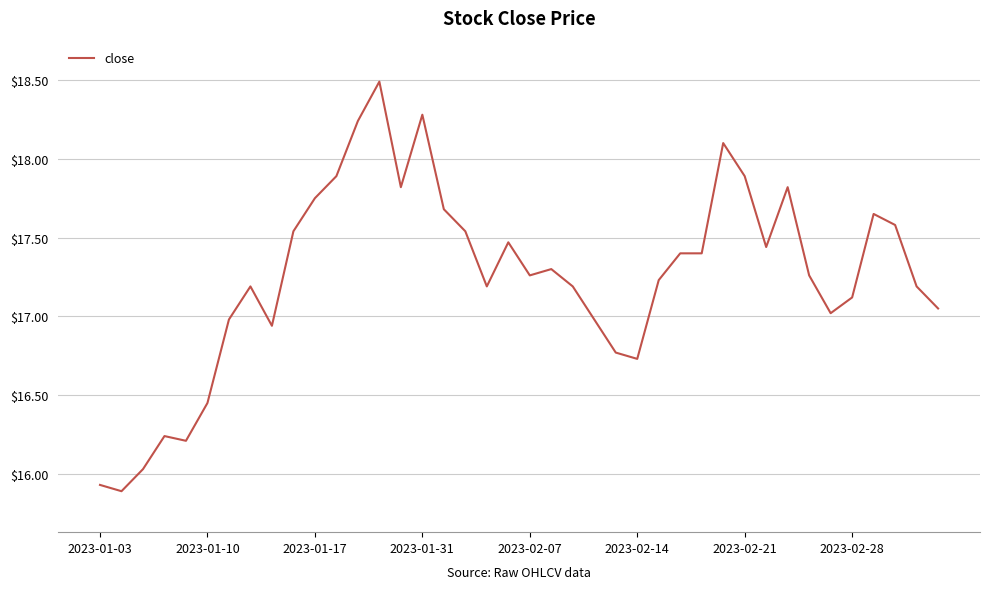

What is the smallest value displayed?

15.9